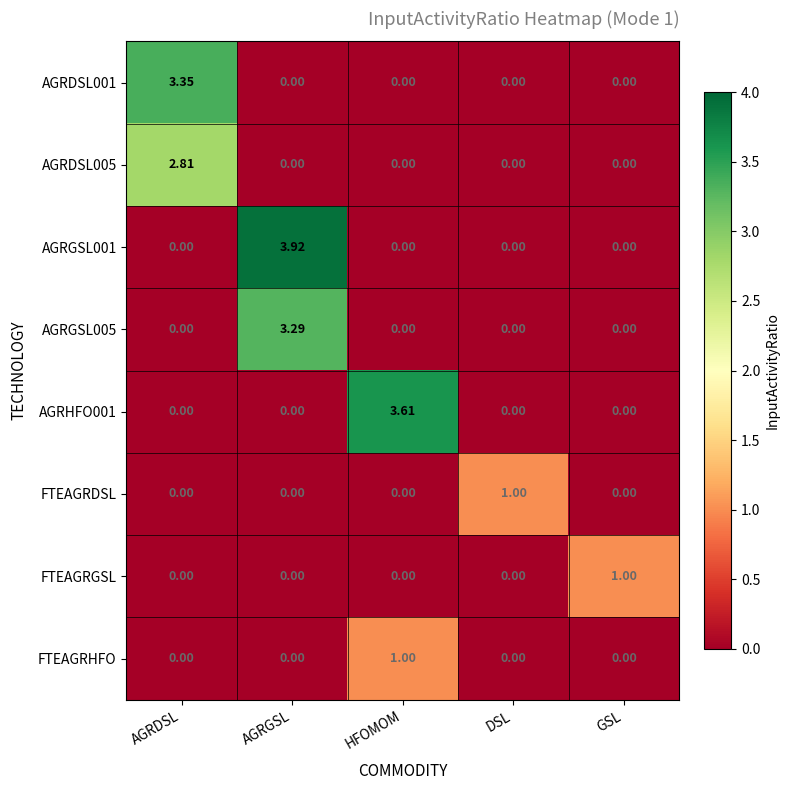

At which category is the sum across all series the highest?

AGRGSL